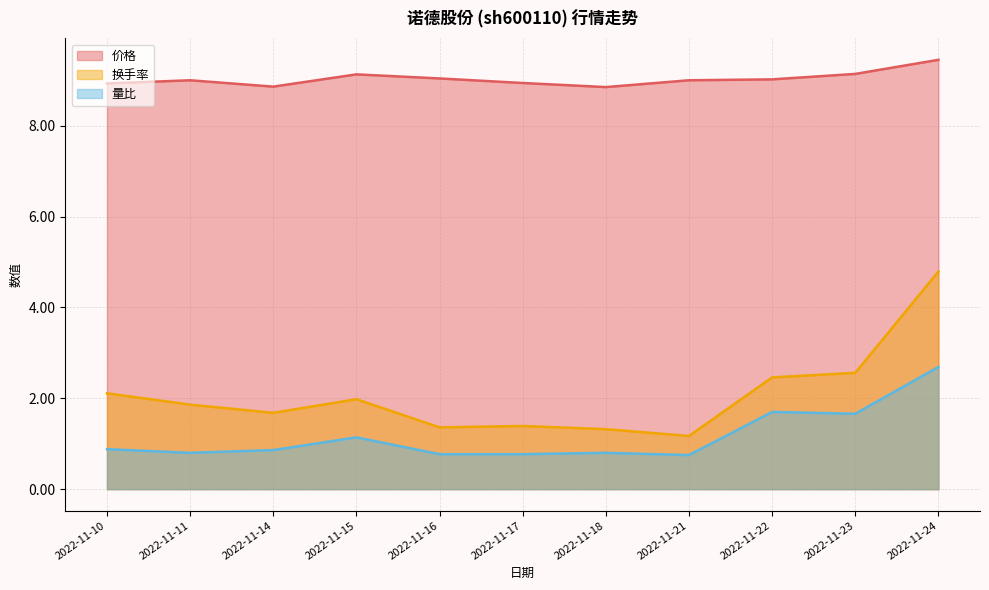

Which category has the highest value in the 量比 series?

2022-11-24